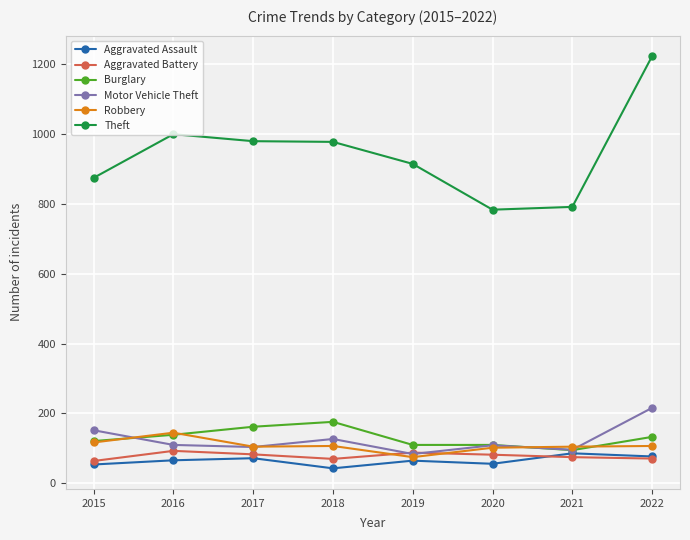

Where is Theft nearest to the value 1002?

2016